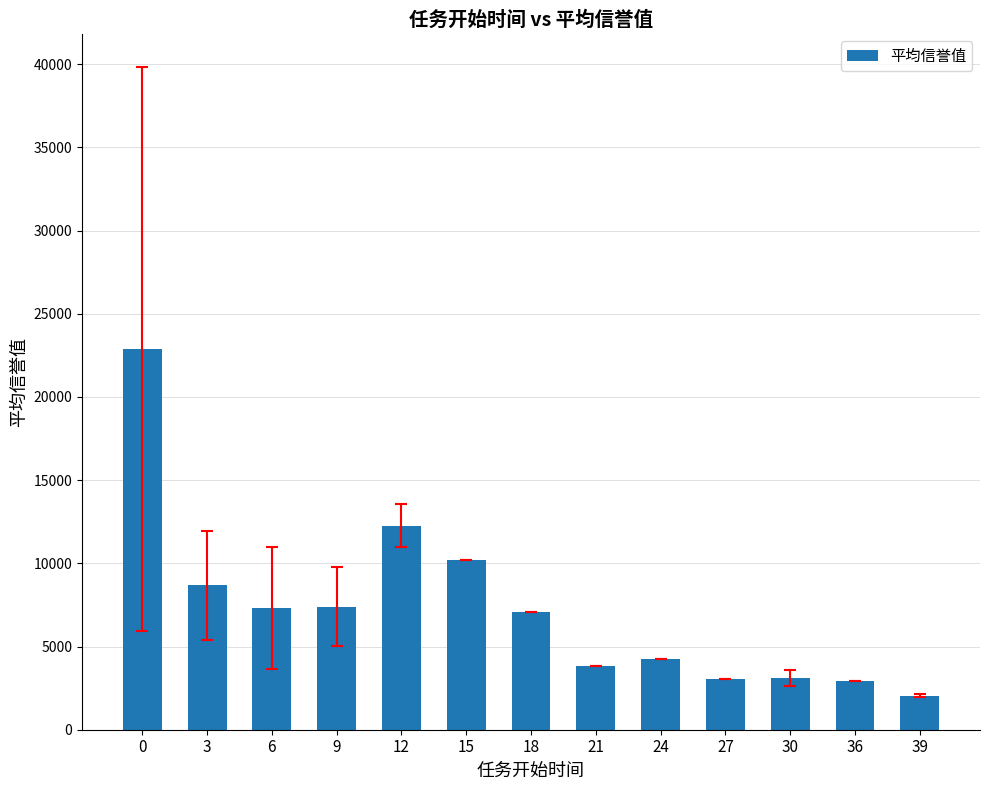

Is it true that the value at 6 is 7338.7?

True